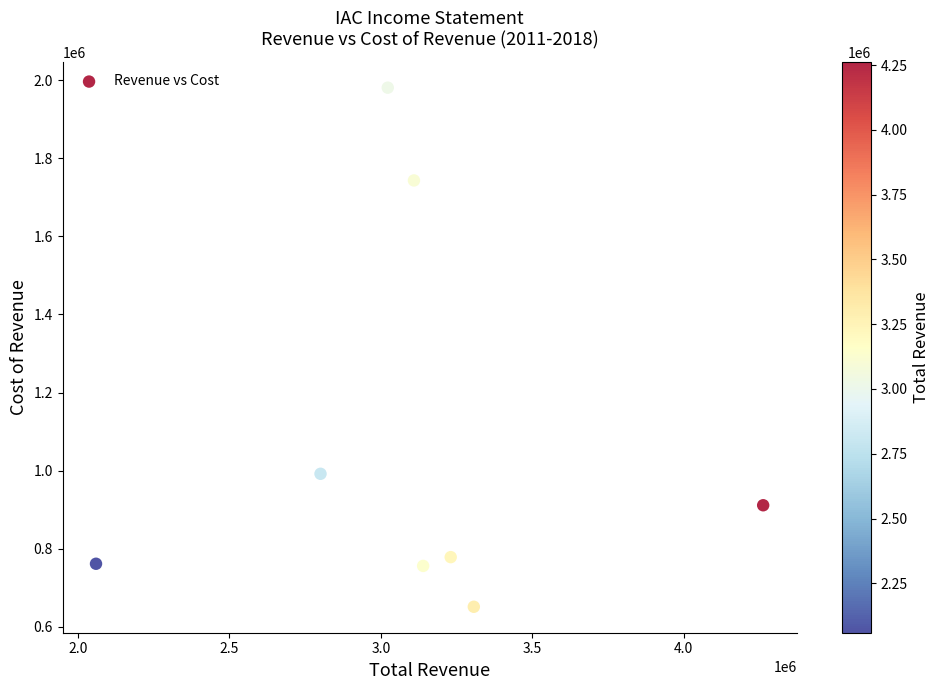

What Y value in the scatter plot is closest to 1316050?

991700